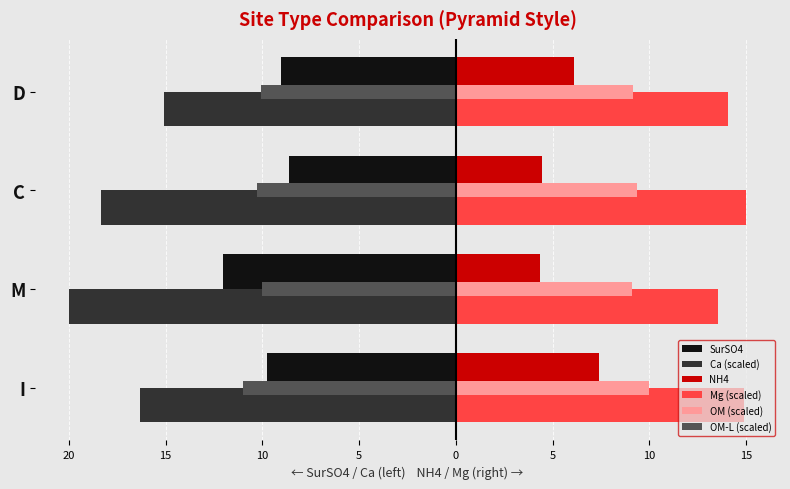

What are all the series names shown in the legend?

SurSO4, Ca (scaled), NH4, Mg (scaled), OM (scaled), OM-L (scaled)